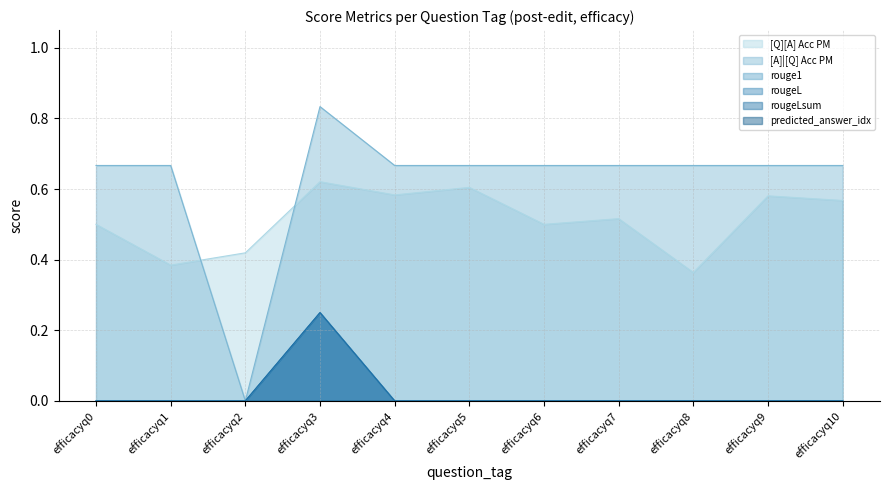

How many lines are shown in the chart?

6